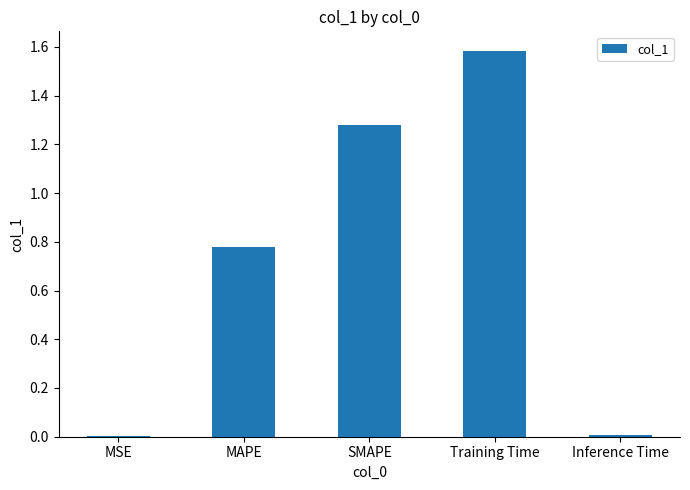

What is the sum of all values?

3.7